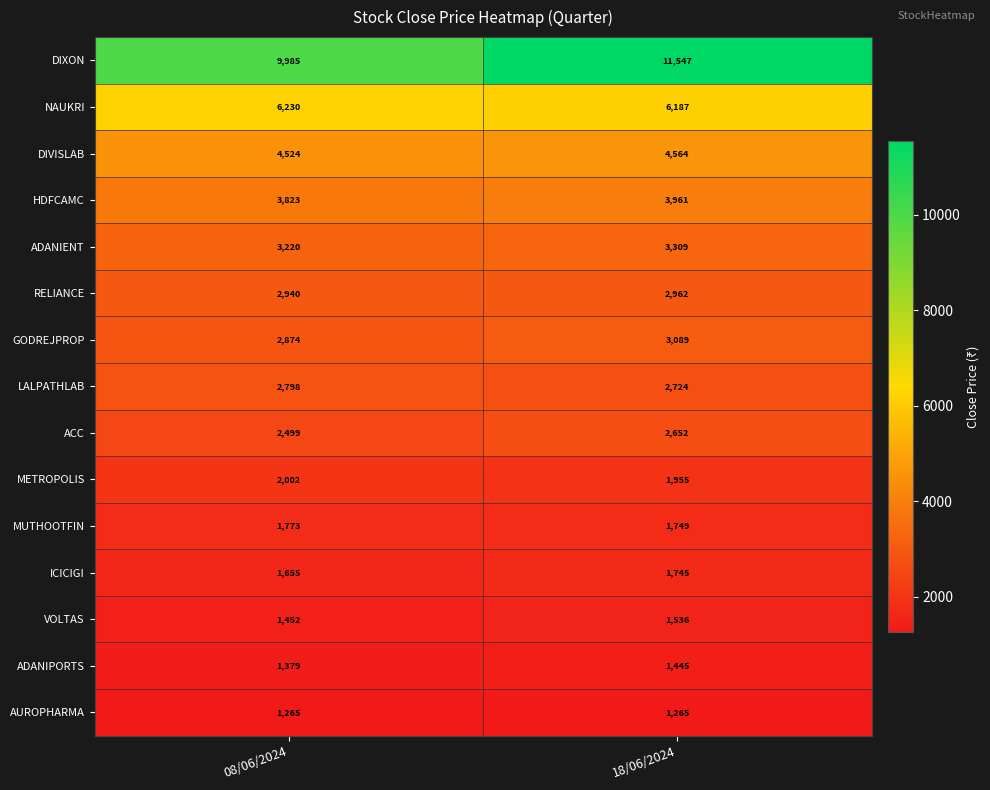

What is the maximum value for RELIANCE?

2962